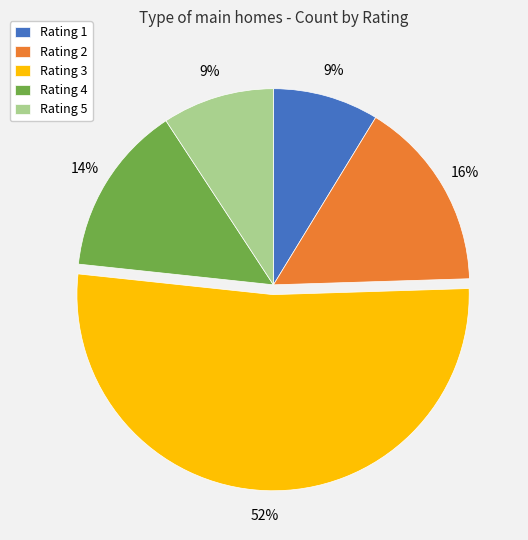

To the nearest percent, what portion does Rating 3 represent?

52%